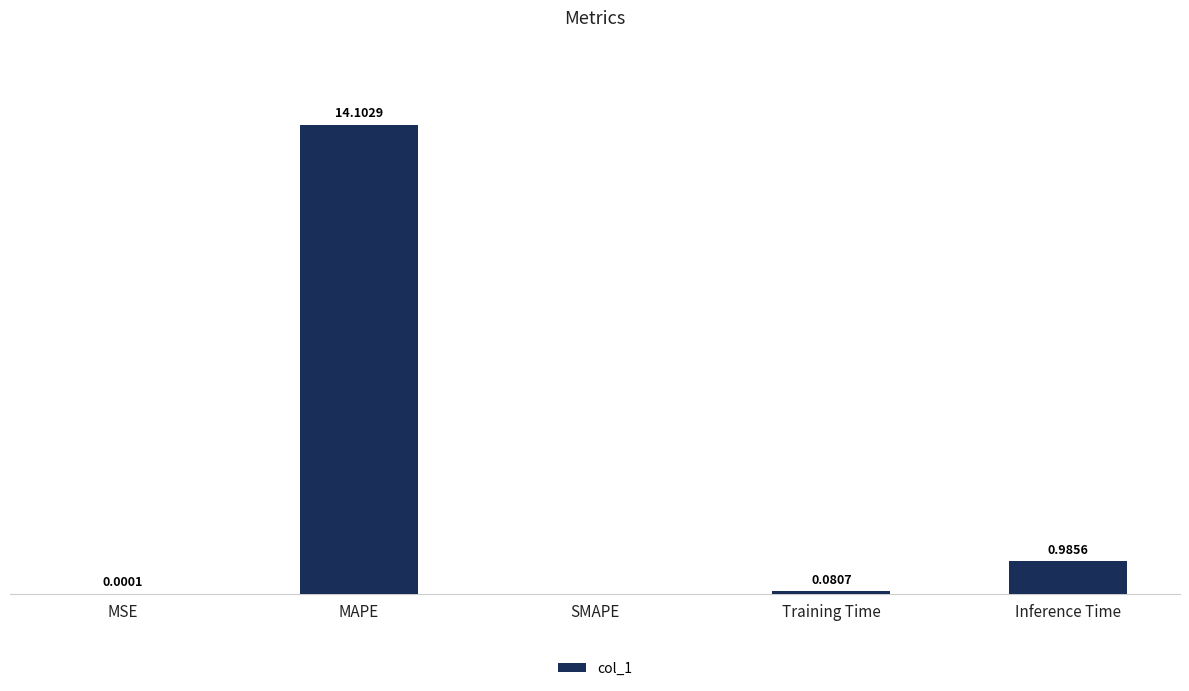

Which has a higher value, Training Time or MAPE?

MAPE